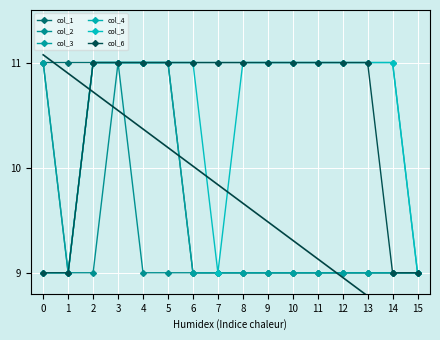

True or false: col_2 and col_4 intersect in this chart.

False